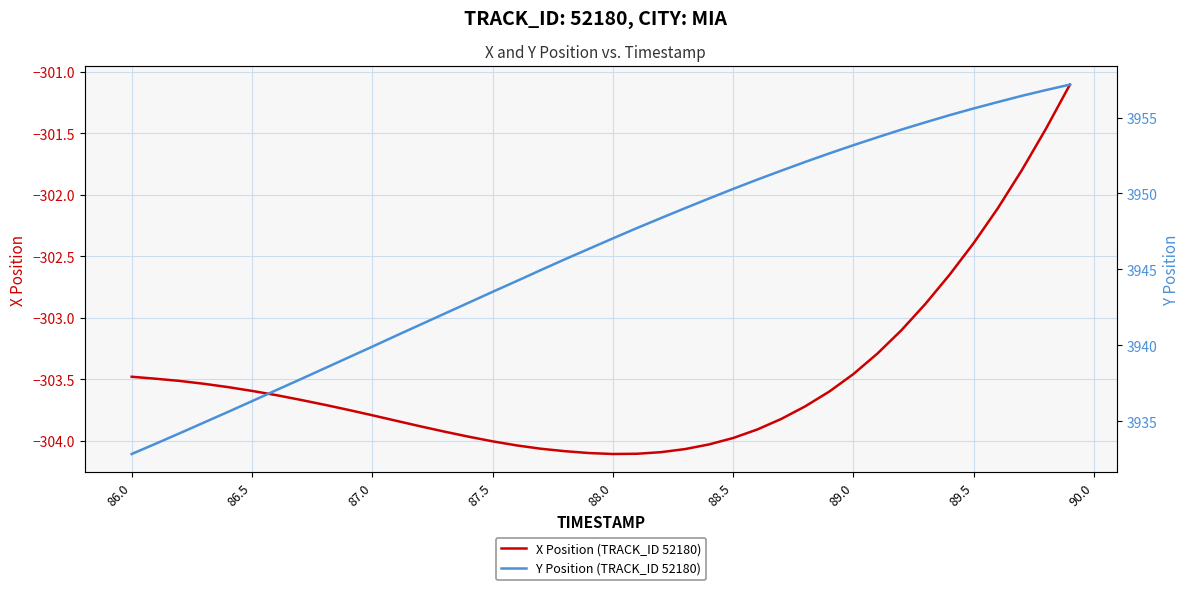

List the series in order of their overall mean, lowest first.

X Position (TRACK_ID 52180), Y Position (TRACK_ID 52180)